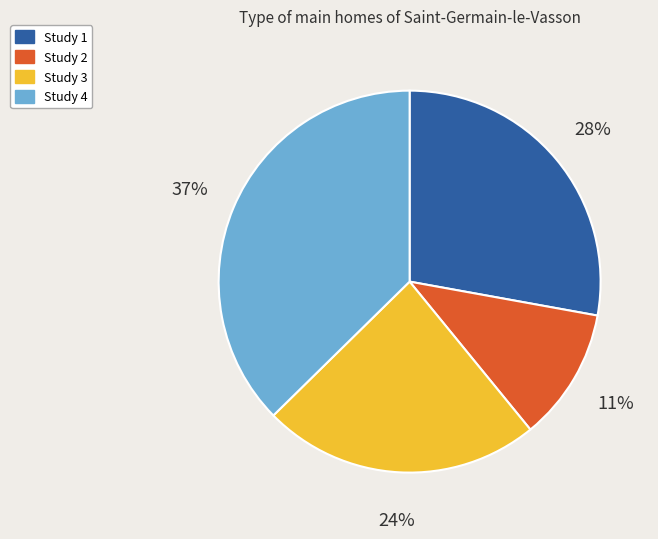

How many slices are in this pie chart?

4